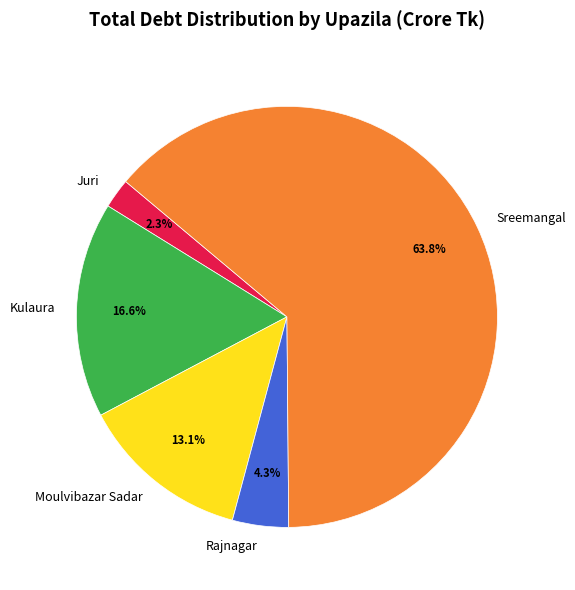

To the nearest percent, what is the combined percentage of Juri and Sreemangal?

66%